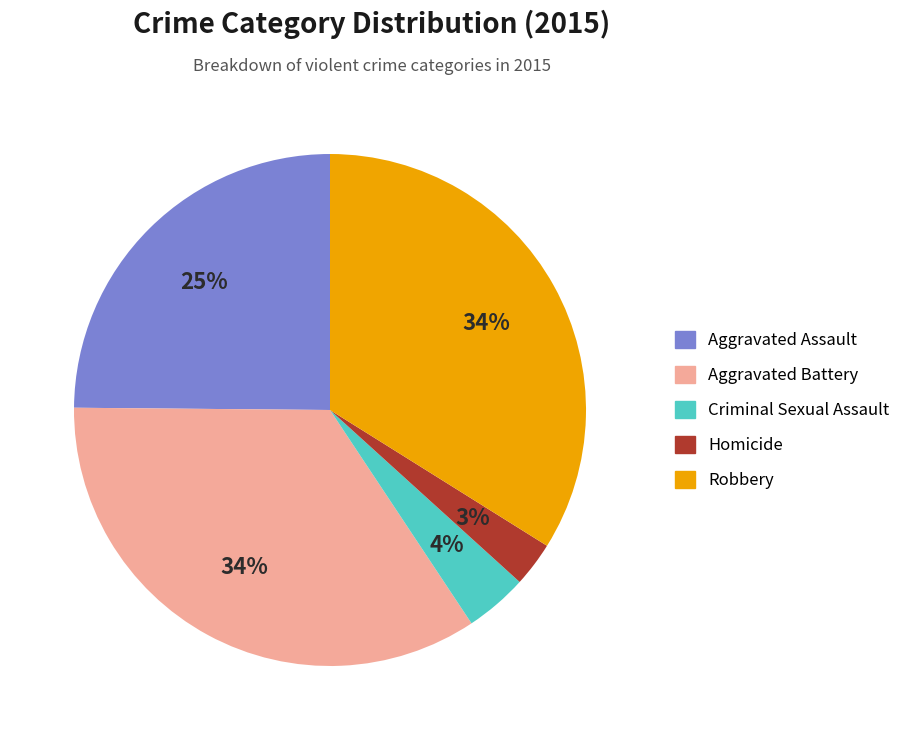

Is it true that Homicide is 3% of the pie?

True